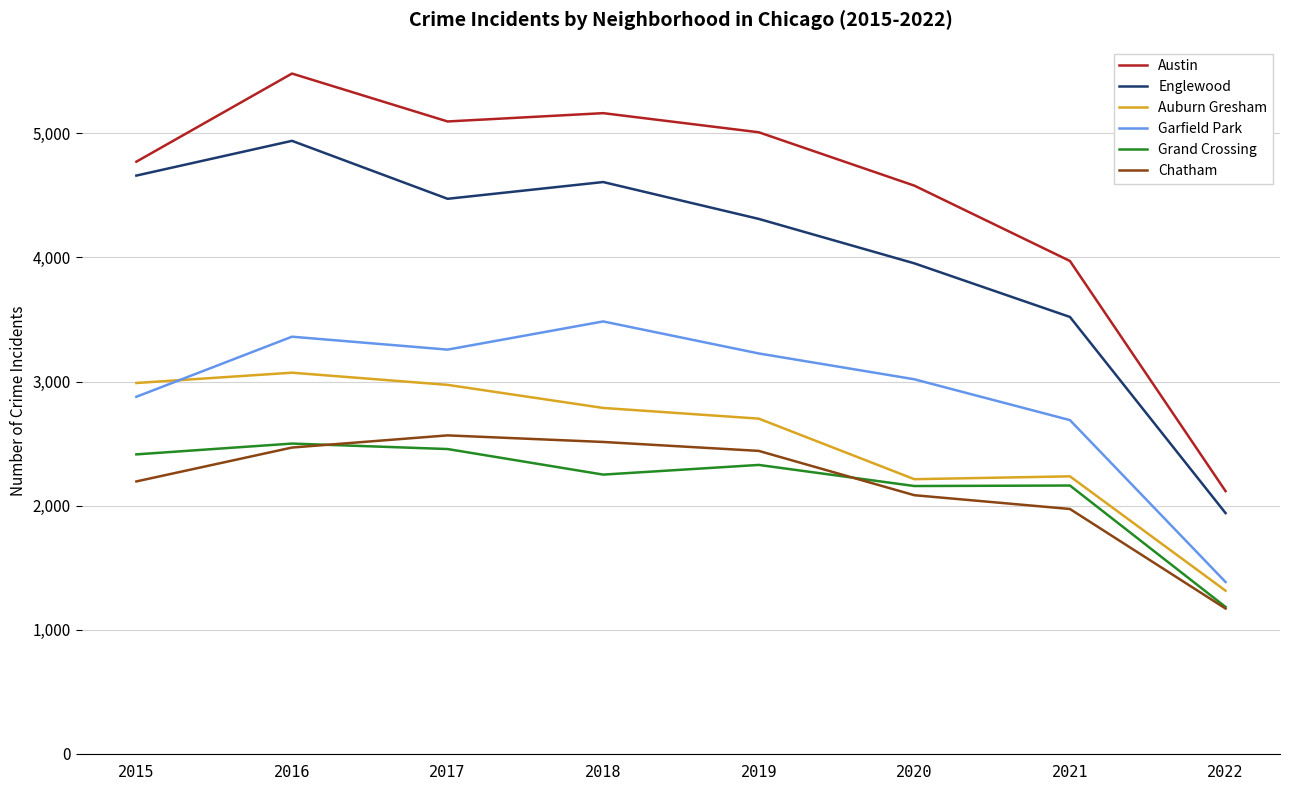

True or false: Chatham and Auburn Gresham cross at least once.

False